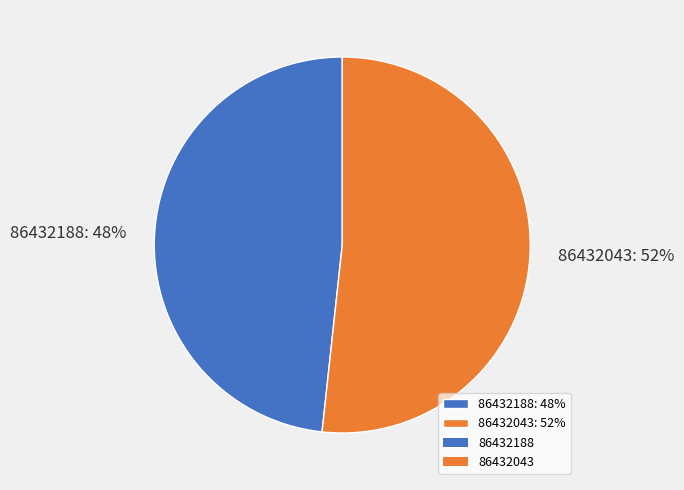

To the nearest percent, what portion does 86432188 represent?

48%